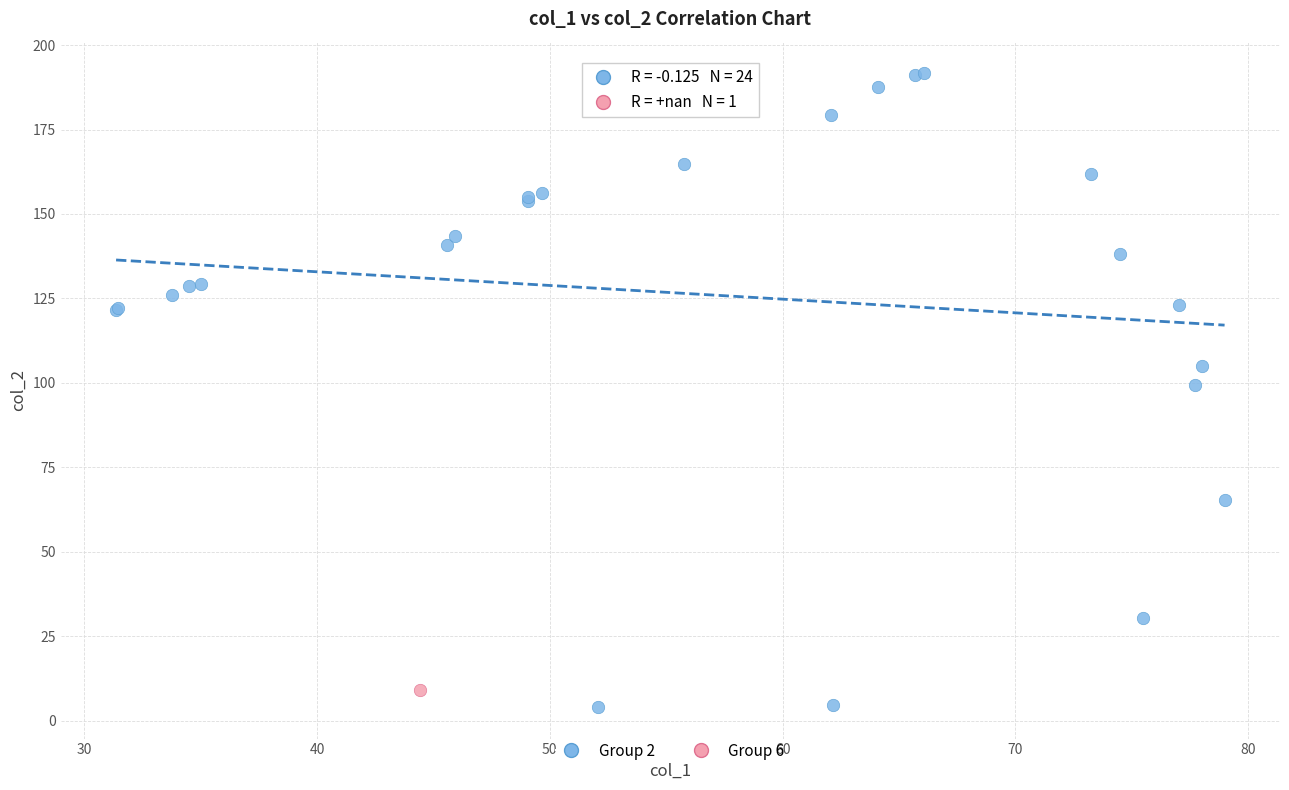

What are all the series names shown in the legend?

Group 2, Group 6